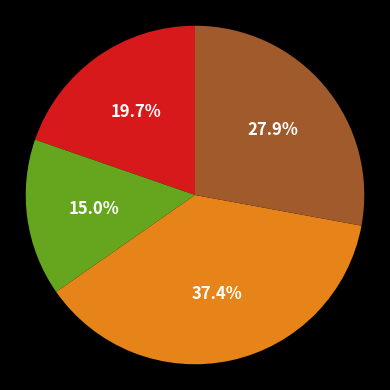

How many slices are in this pie chart?

4